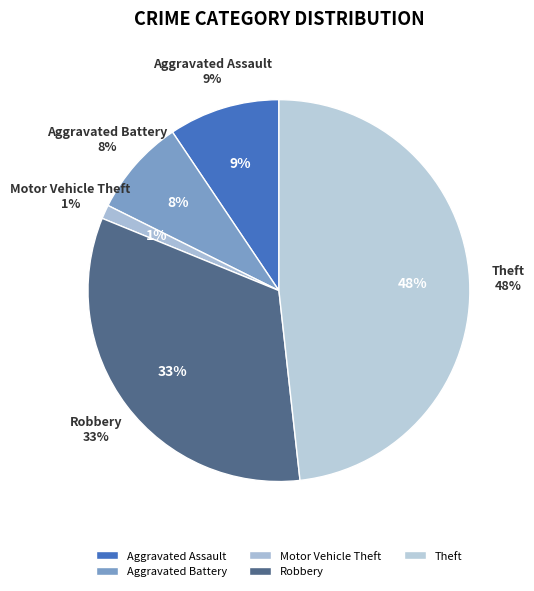

To the nearest percent, what is the difference between the Motor Vehicle Theft and Aggravated Battery slice percentages?

7%